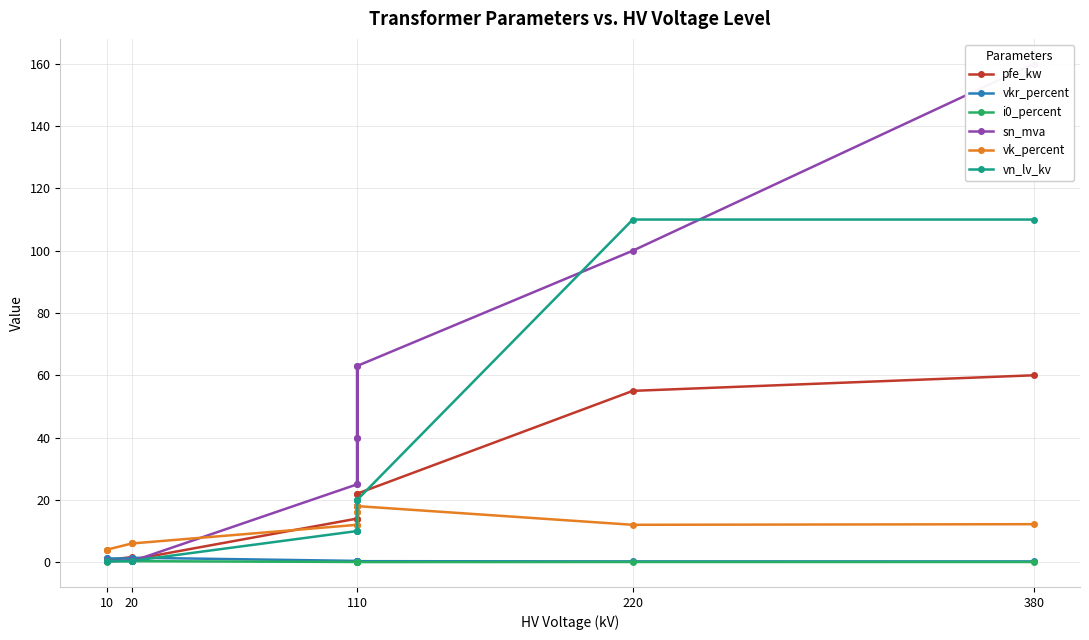

True or false: i0_percent and vn_lv_kv intersect in this chart.

False